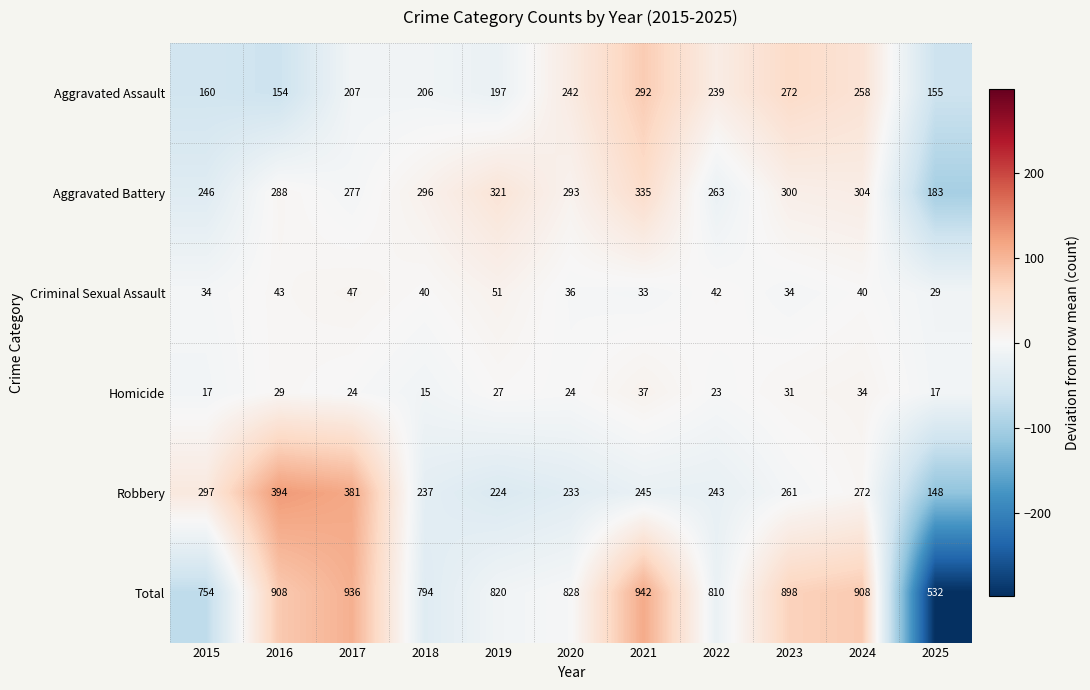

At which category is the sum across all series the highest?

2021